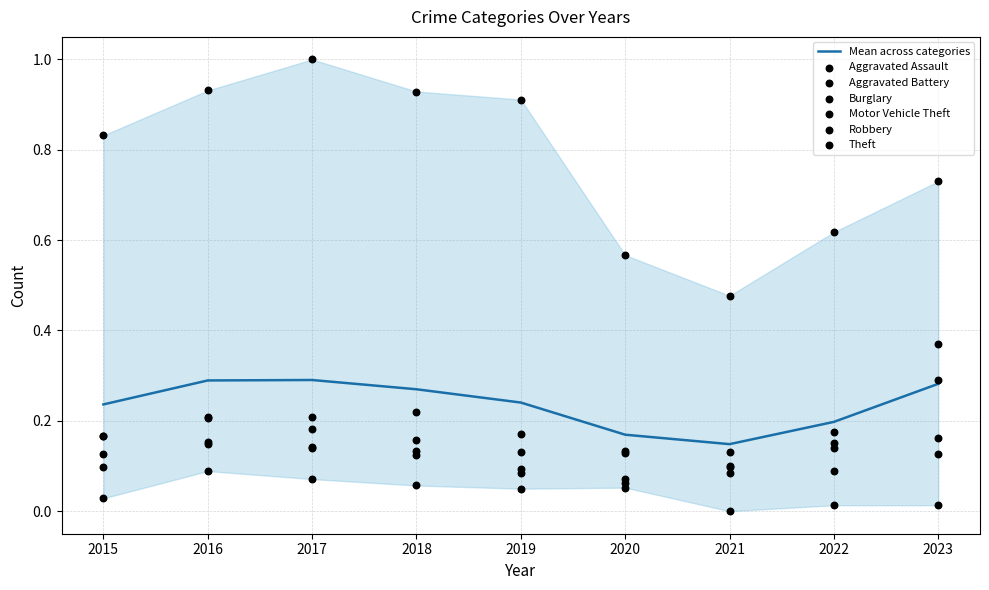

Which series has the largest Y range (max minus min)?

Theft